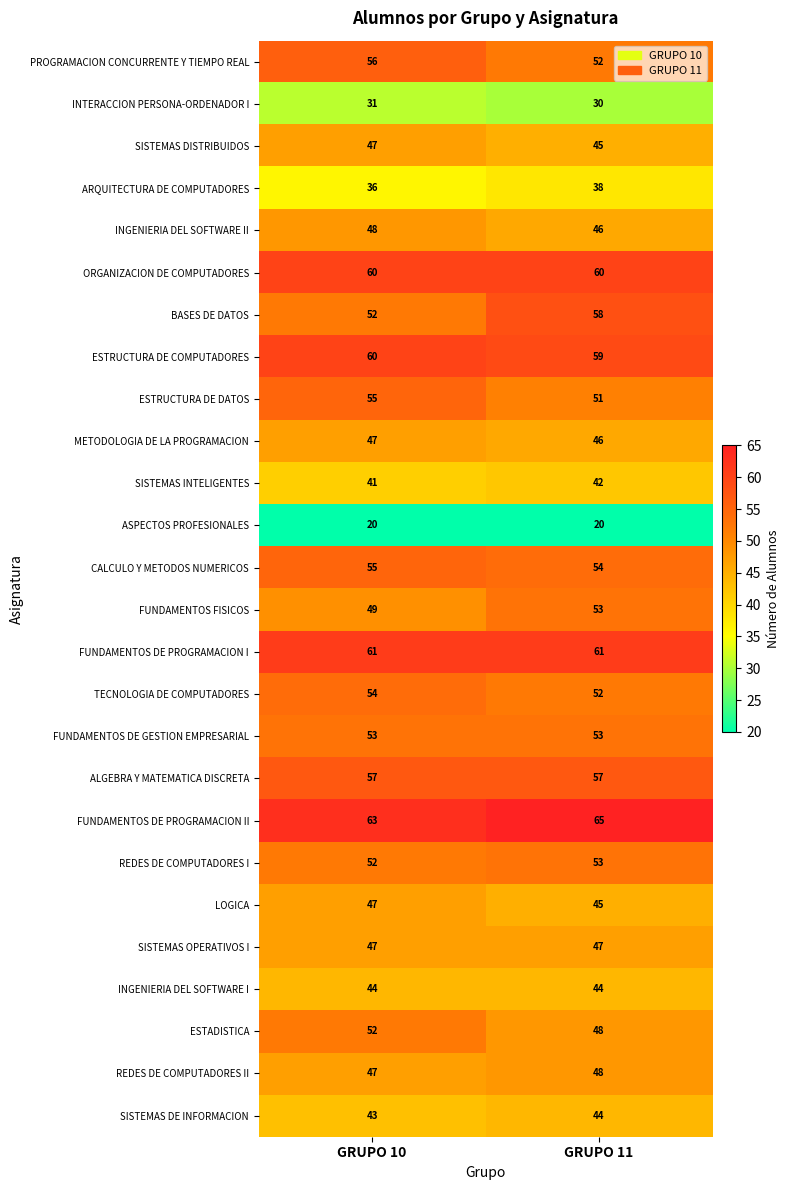

What is the sum of the FUNDAMENTOS DE GESTION EMPRESARIAL values at GRUPO 11 and GRUPO 10?

106